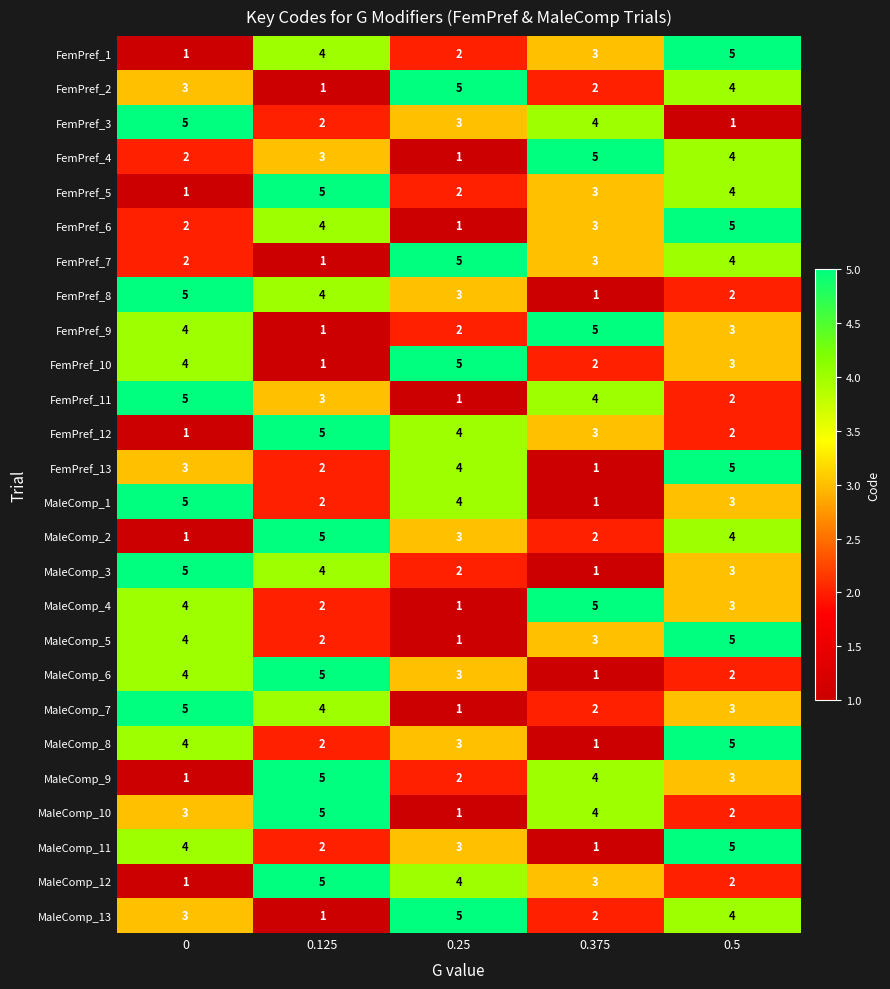

What is the difference between the second highest and minimum values in the MaleComp_5 series?

3